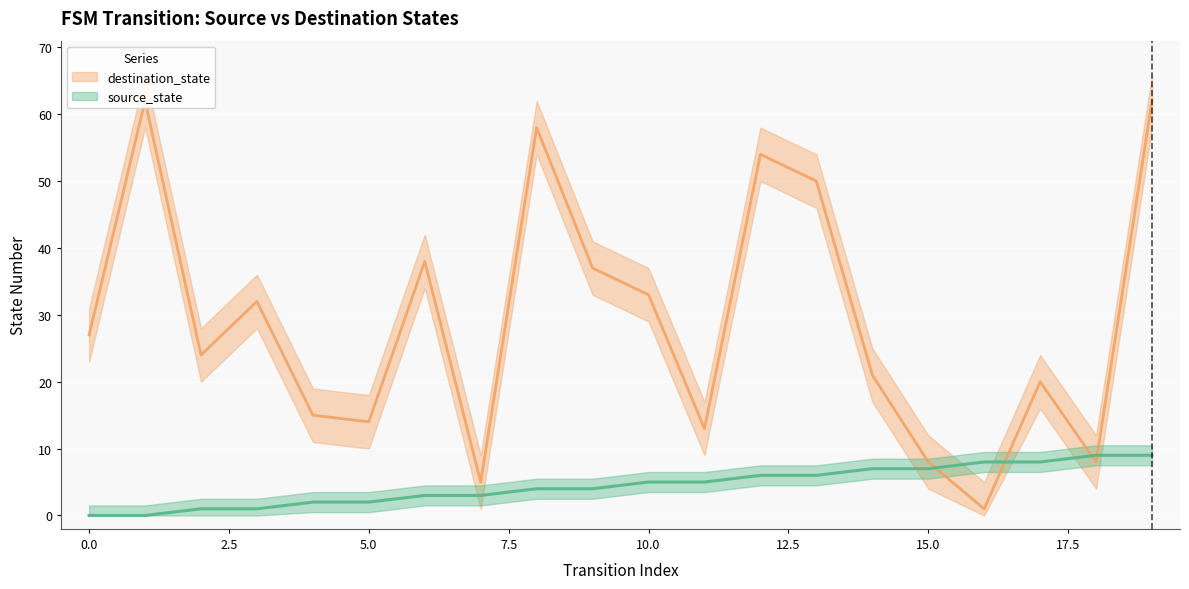

What is the sum of all destination_state values?

582